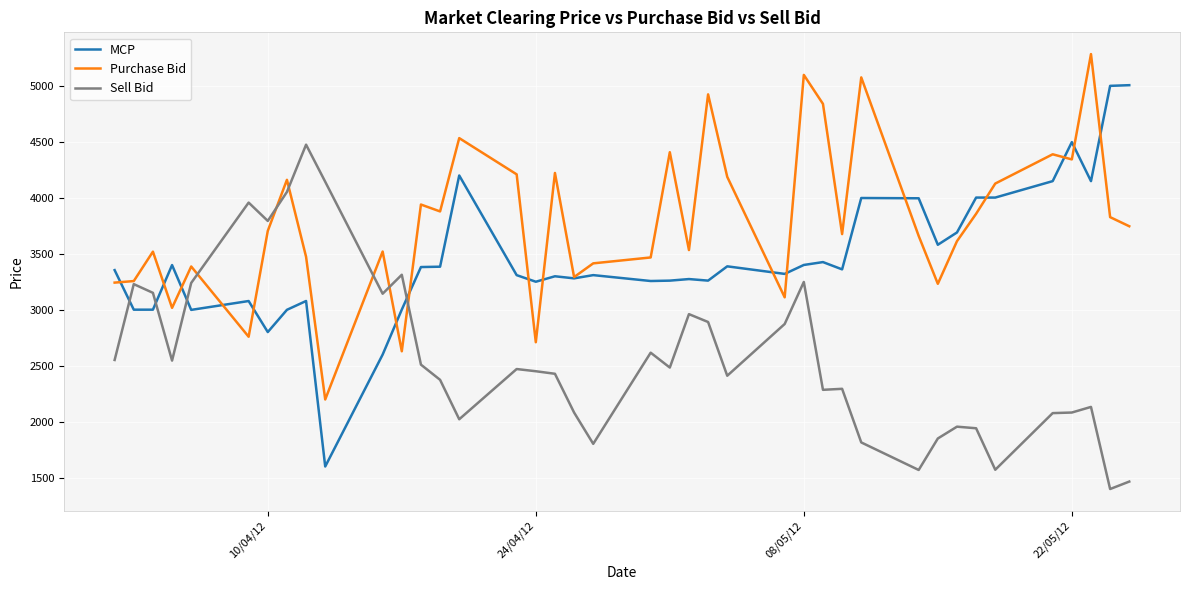

How many intersections are there between MCP and Sell Bid?

4